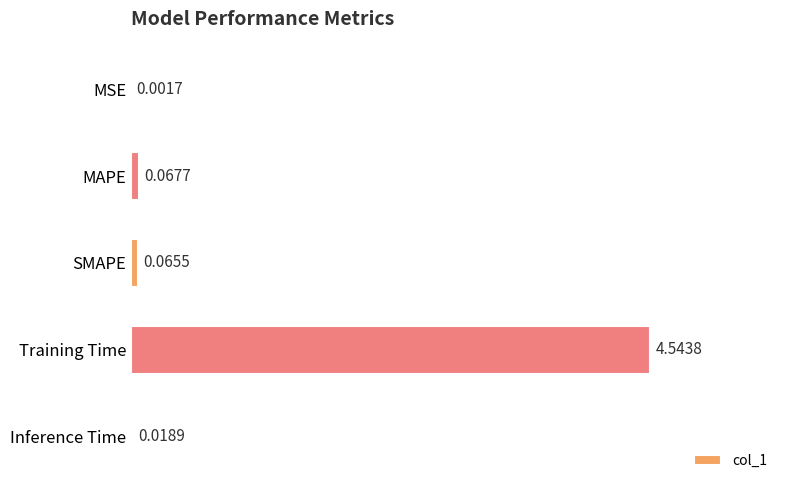

Between Training Time and MAPE, which is larger?

Training Time